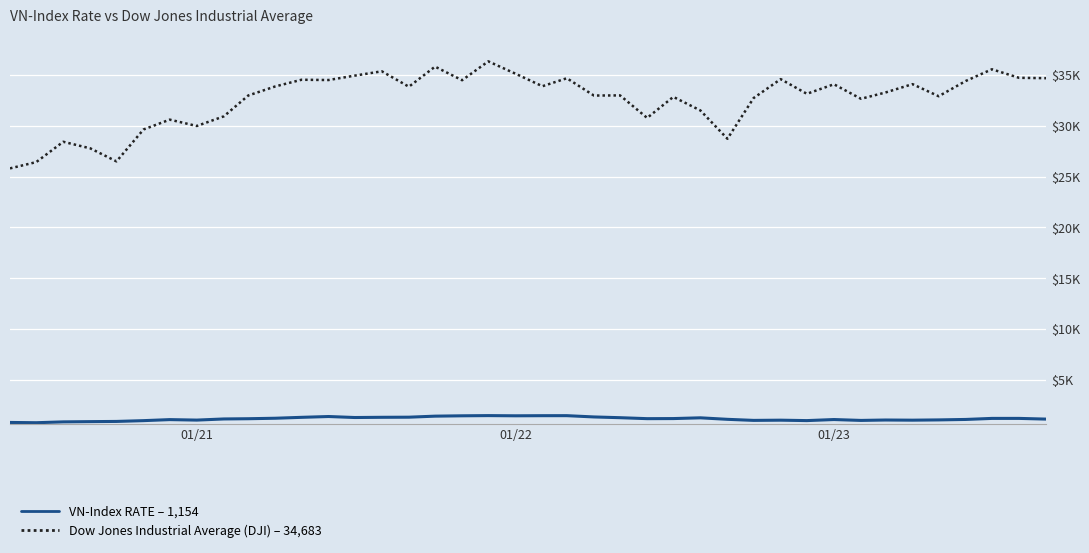

Which series has the largest range (max minus min)?

Dow Jones Industrial Average (DJI) – 34,683